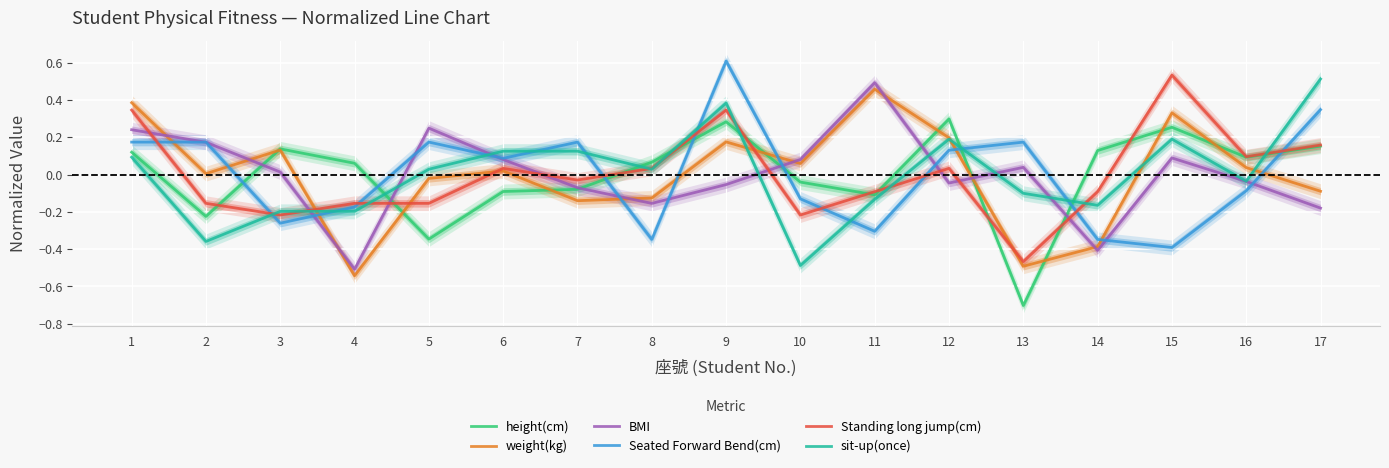

What is the value of the Standing long jump(cm) point at the 17th from the left?

0.2